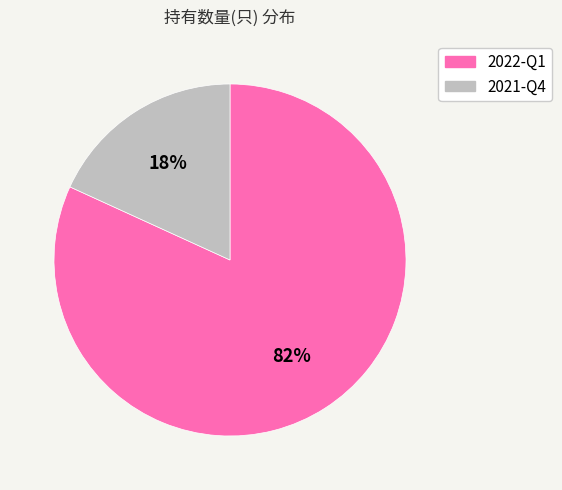

Do 2021-Q4 and 2022-Q1 together represent more than half of the pie?

Yes